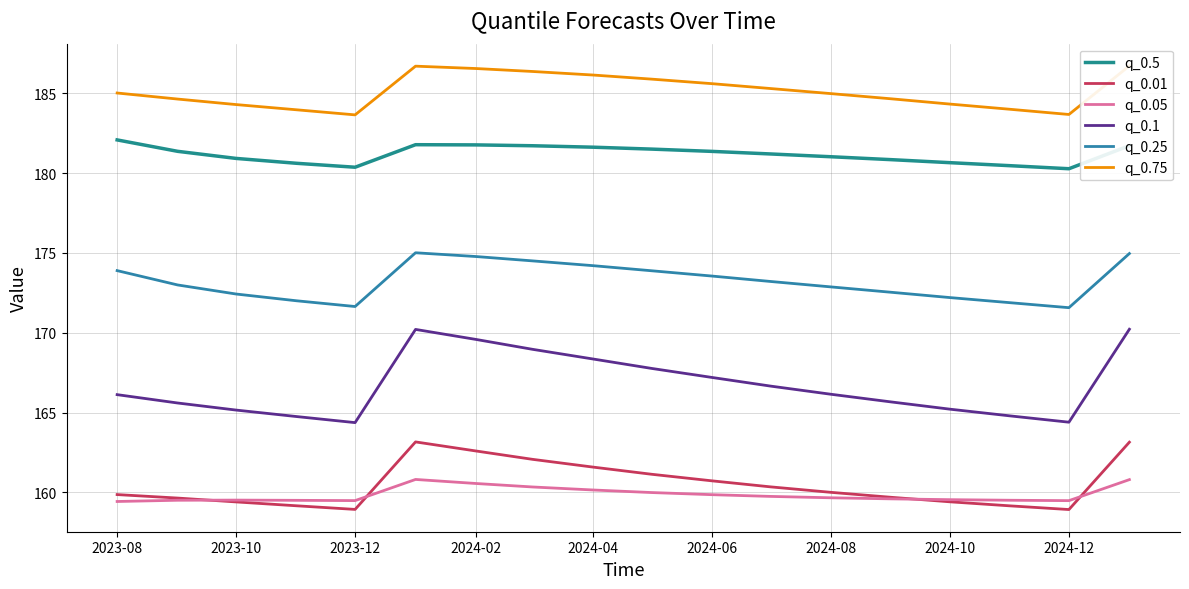

Which series has the largest range (max minus min)?

q_0.1